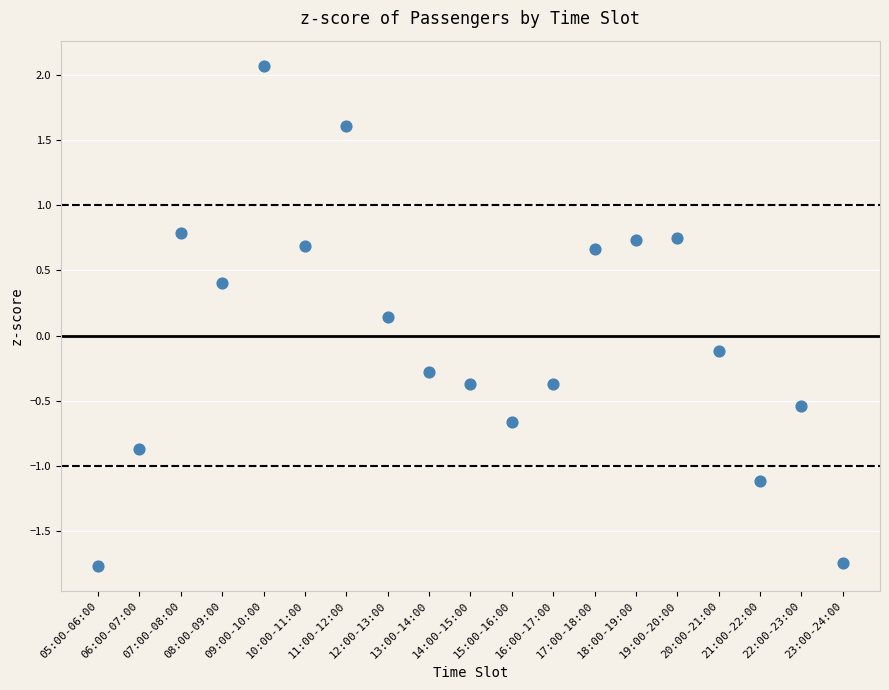

What is the range of Y values (max minus min)?

3.8